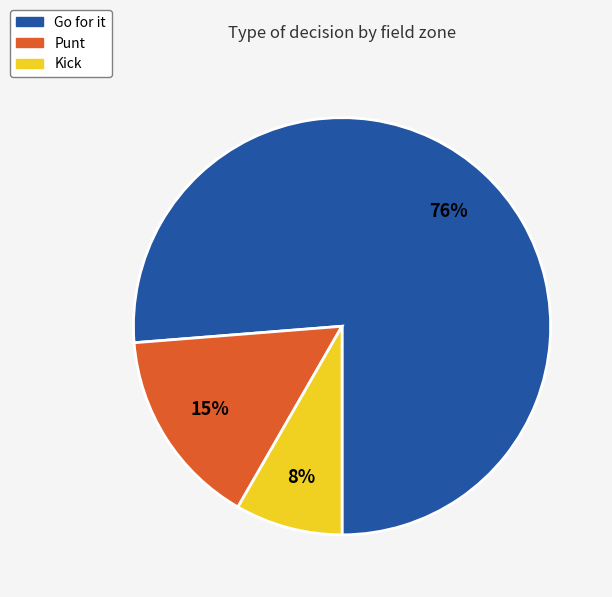

How many segments does this pie chart have?

3